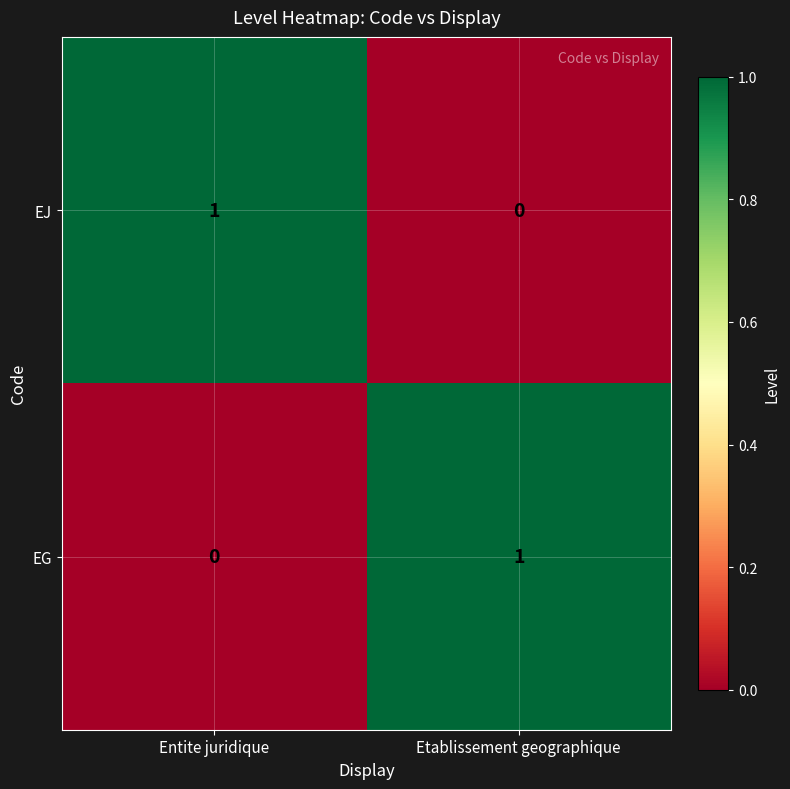

Is the value of EJ at Etablissement geographique greater than the value of EG at Etablissement geographique?

No